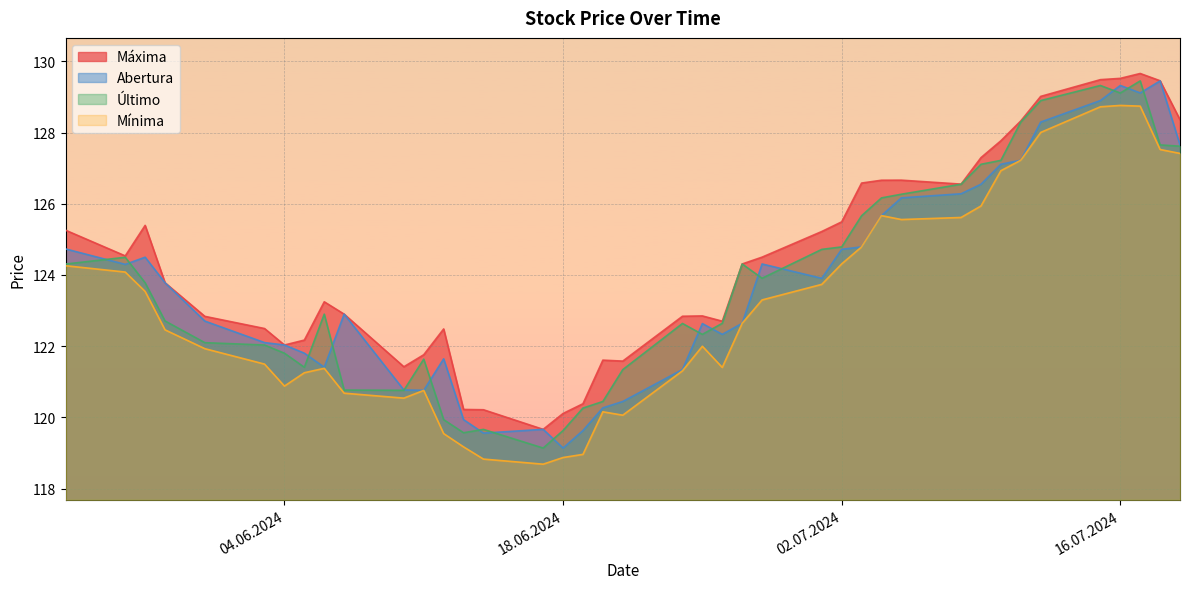

How many values in the Último series exceed 123?

20